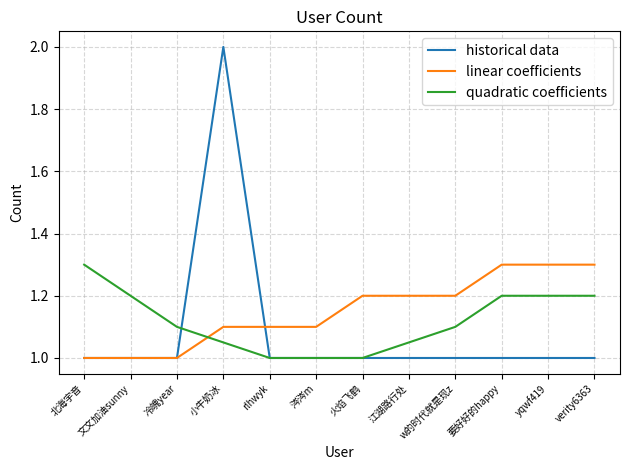

Does the chart display data point markers on the line(s)?

No